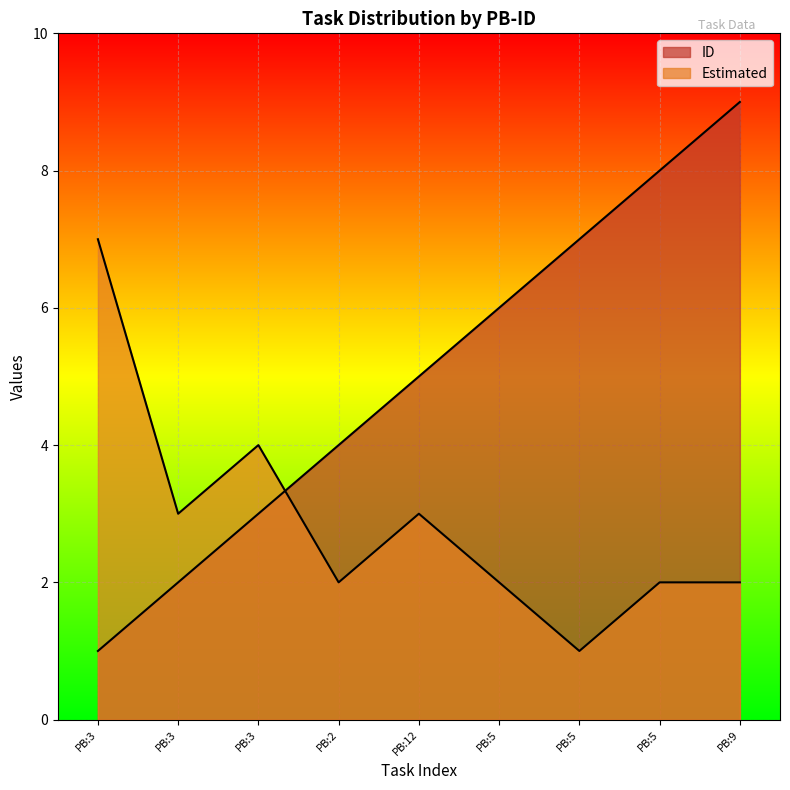

What is the lowest value of the Estimated series?

1